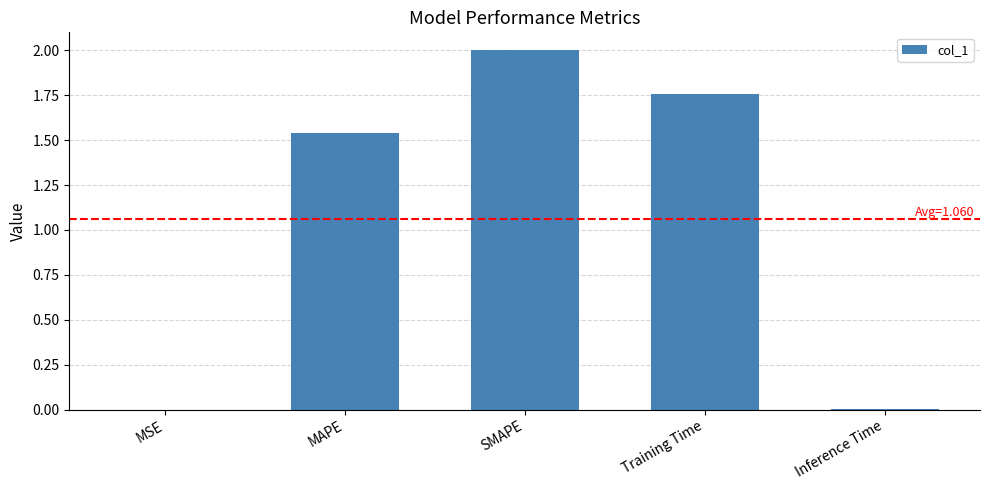

What is the average value?

1.1